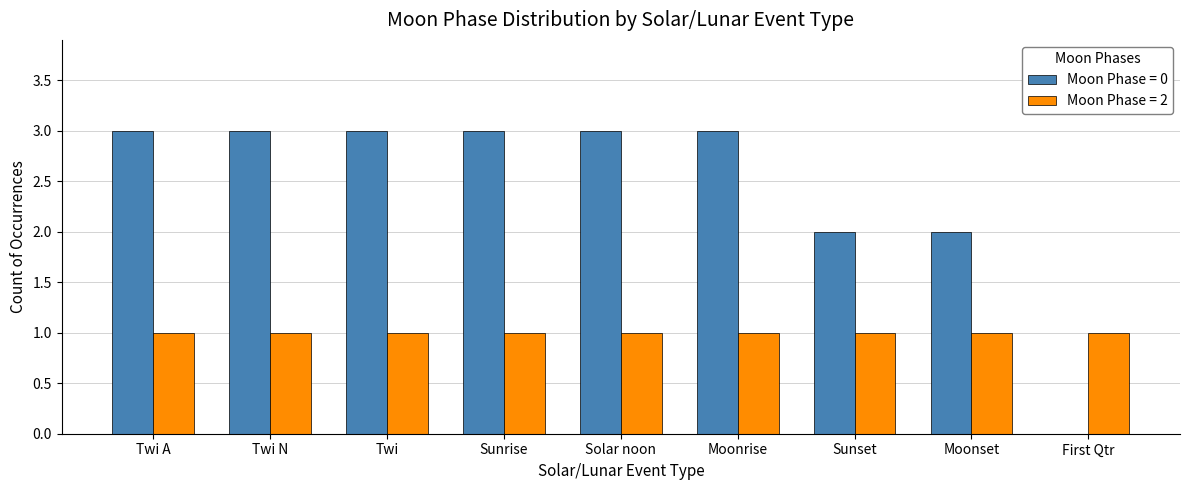

What is the maximum value shown in the chart?

3